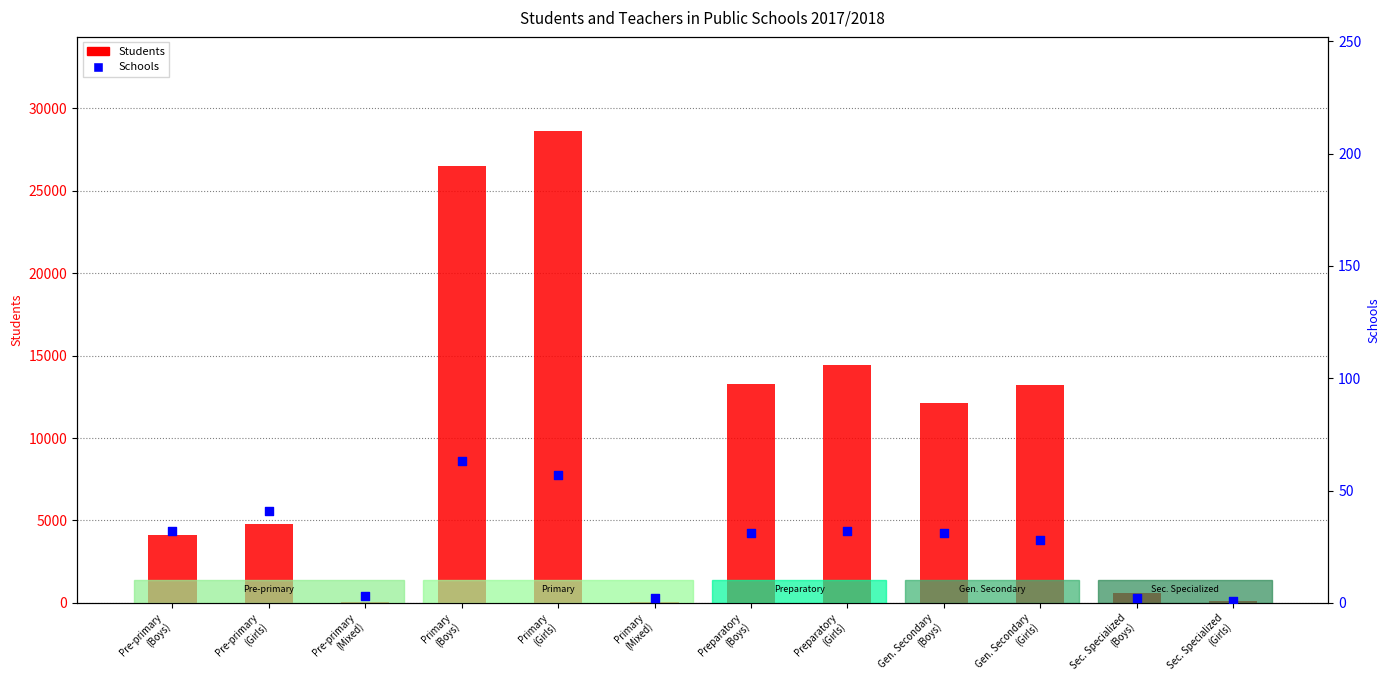

Is the value of Schools at Pre-primary
(Mixed) greater than the value of Students at Primary
(Girls)?

No